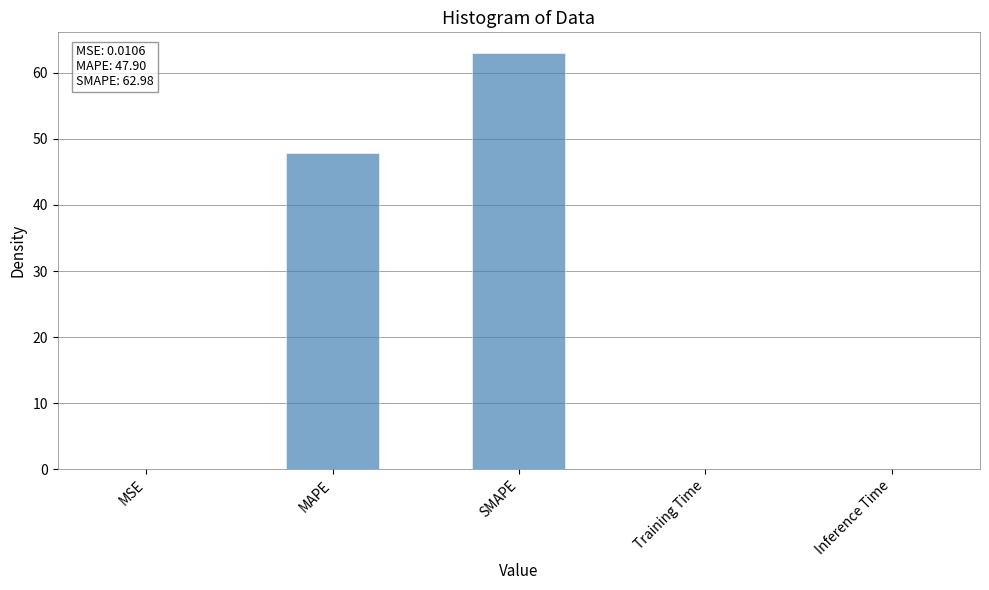

Is it true that the value at SMAPE is 110.1?

False